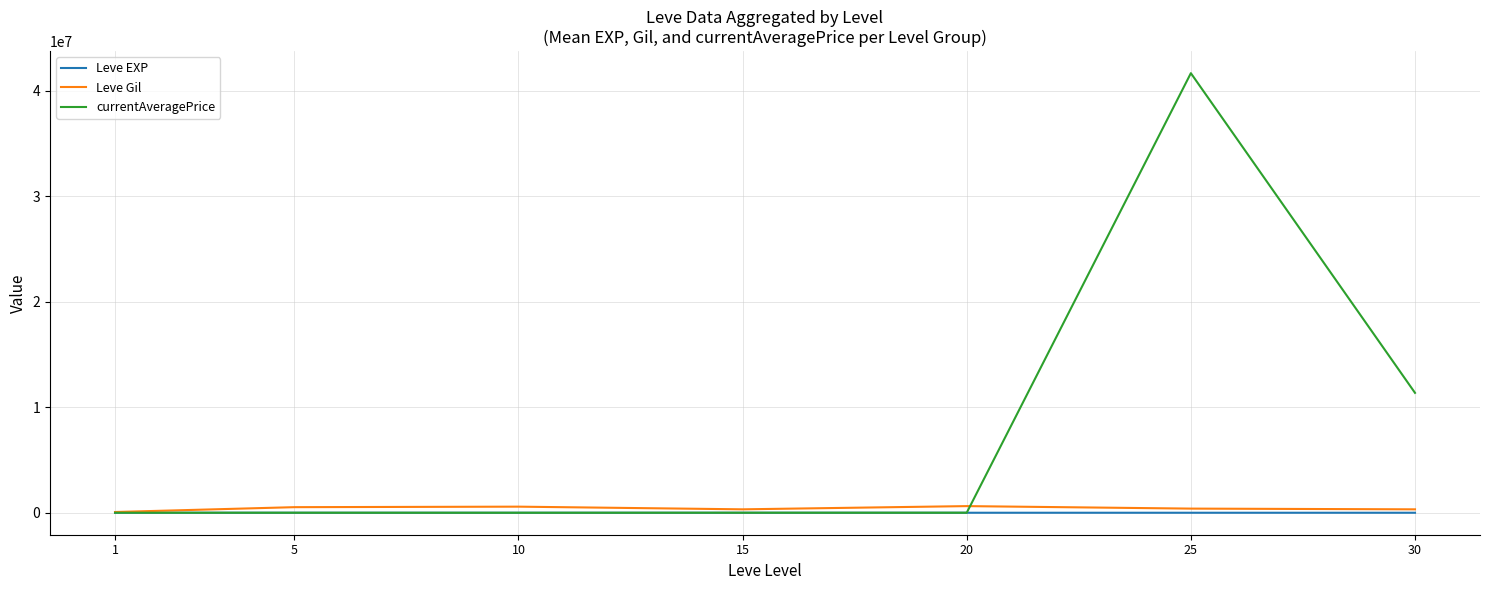

What is the maximum value for currentAveragePrice?

41667623.9